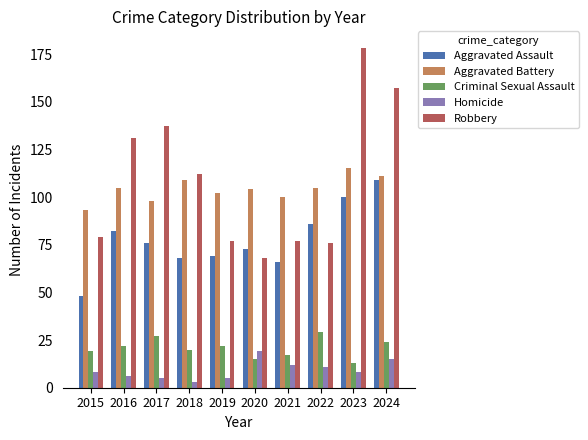

What is the sum of the Aggravated Battery values at 2022 and 2020?

209